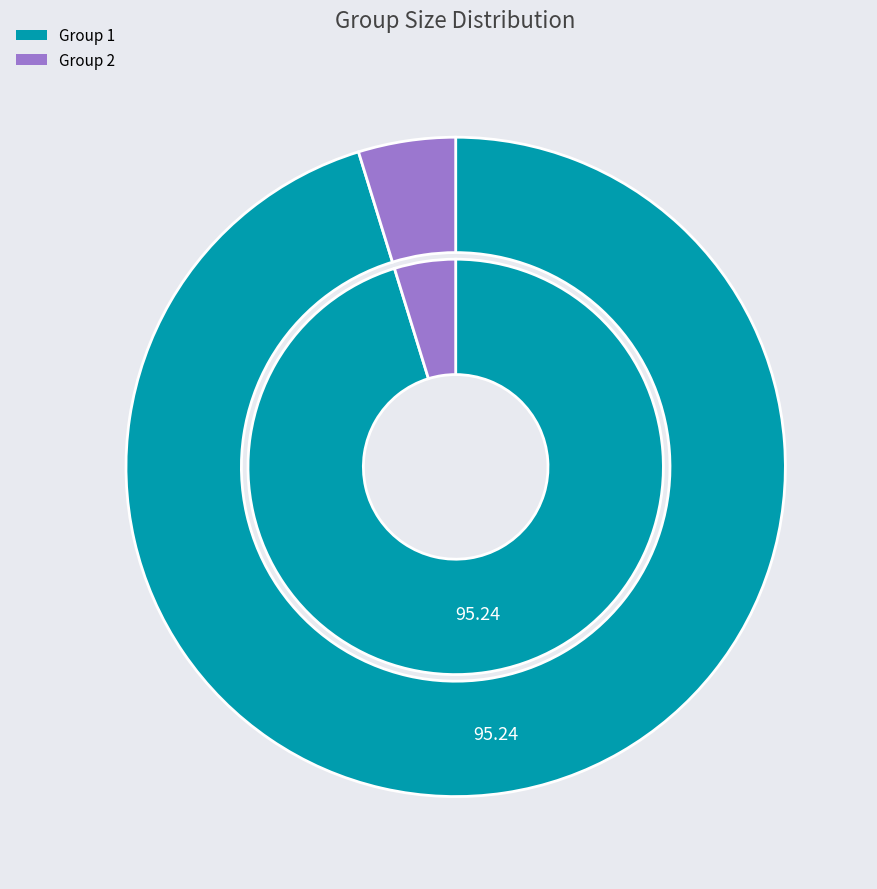

Combined, what portion of the pie is made up group 2 and made up group 1?

100.0%